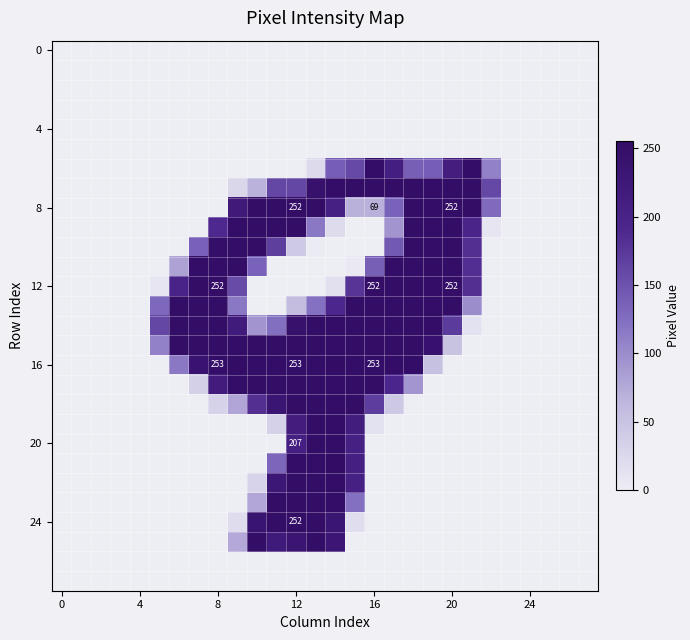

True or false: 24 has a value of 136 at 12.

False